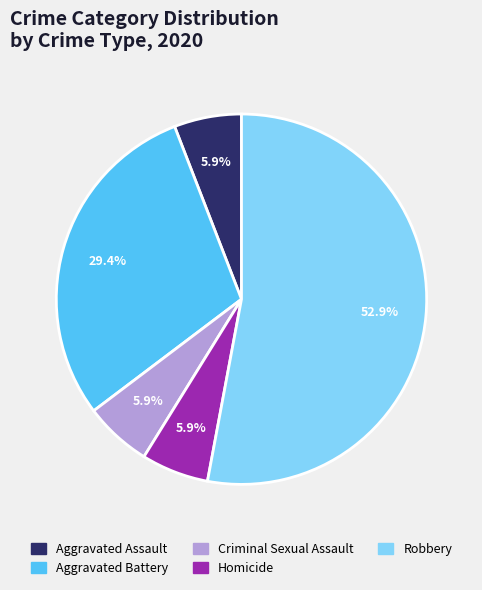

How many slices are in this pie chart?

5